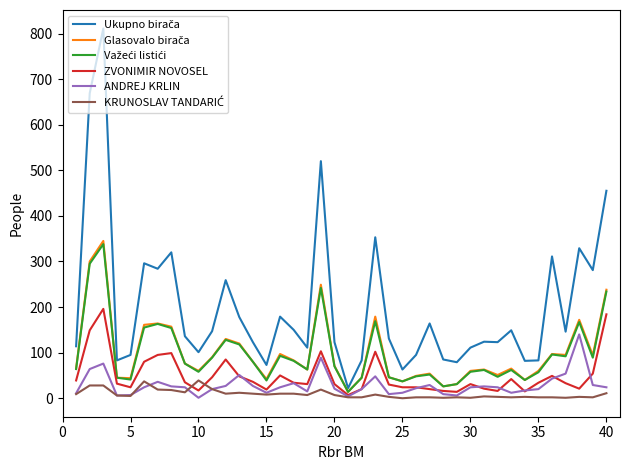

What is the maximum value for ZVONIMIR NOVOSEL?

196